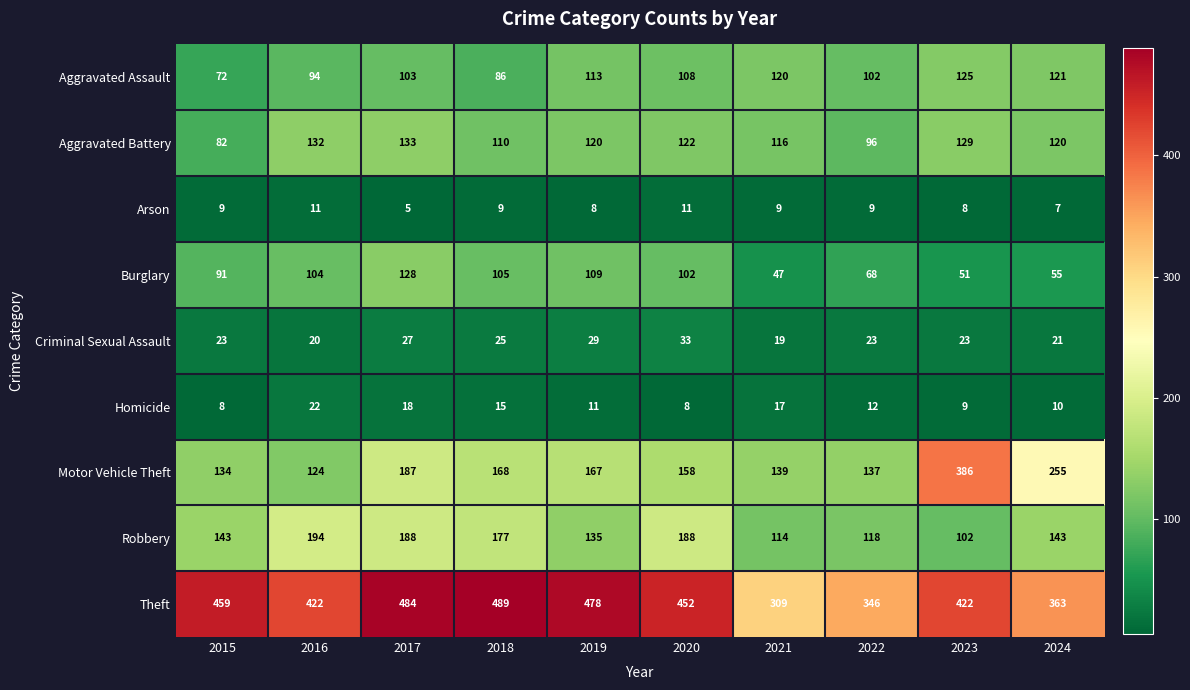

Is it true that Robbery equals 201 at 2024?

False